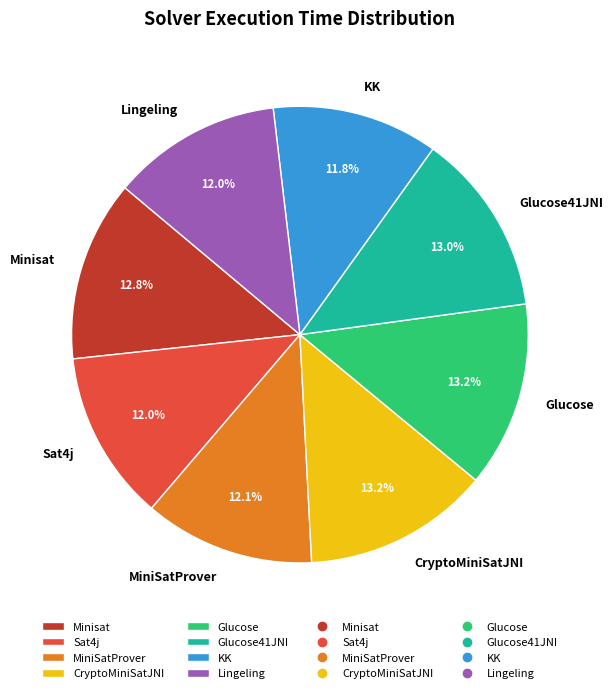

Combined, what portion of the pie is Sat4j and MiniSatProver?

24.1%